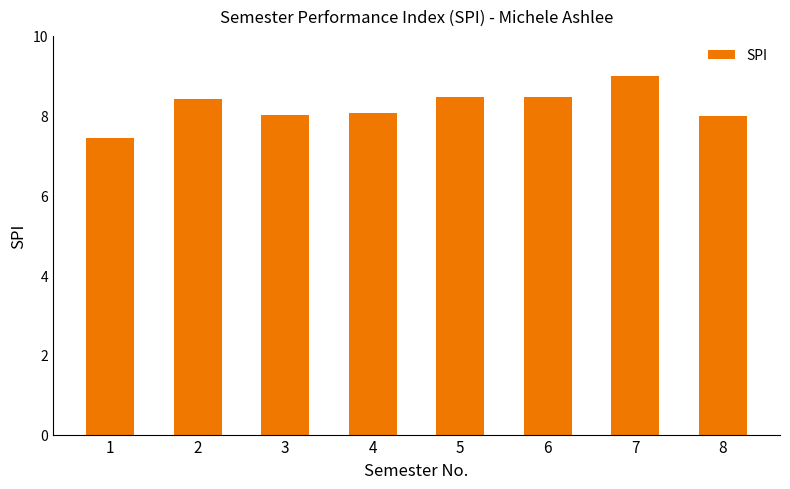

Reading left to right, what are all the values shown in this chart?

1=7.4	2=8.4	3=8.0	4=8.1	5=8.5	6=8.5	7=9.0	8=8.0